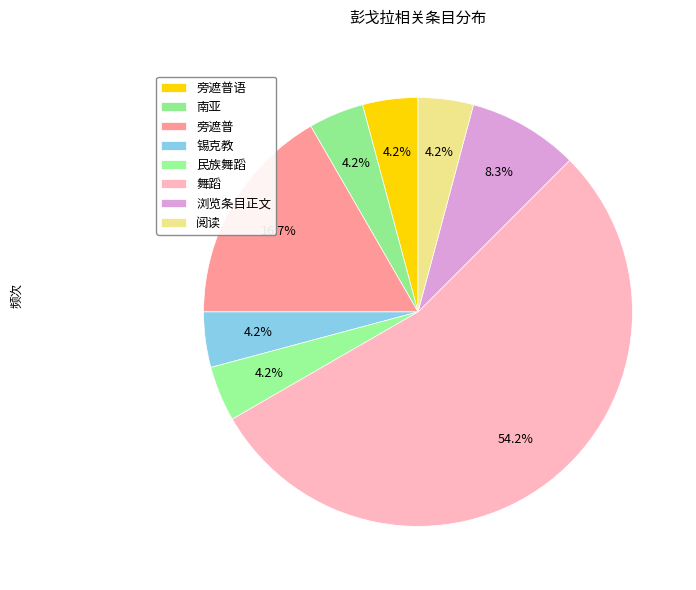

To the nearest percent, what is the difference between the largest and smallest slice percentages?

50%